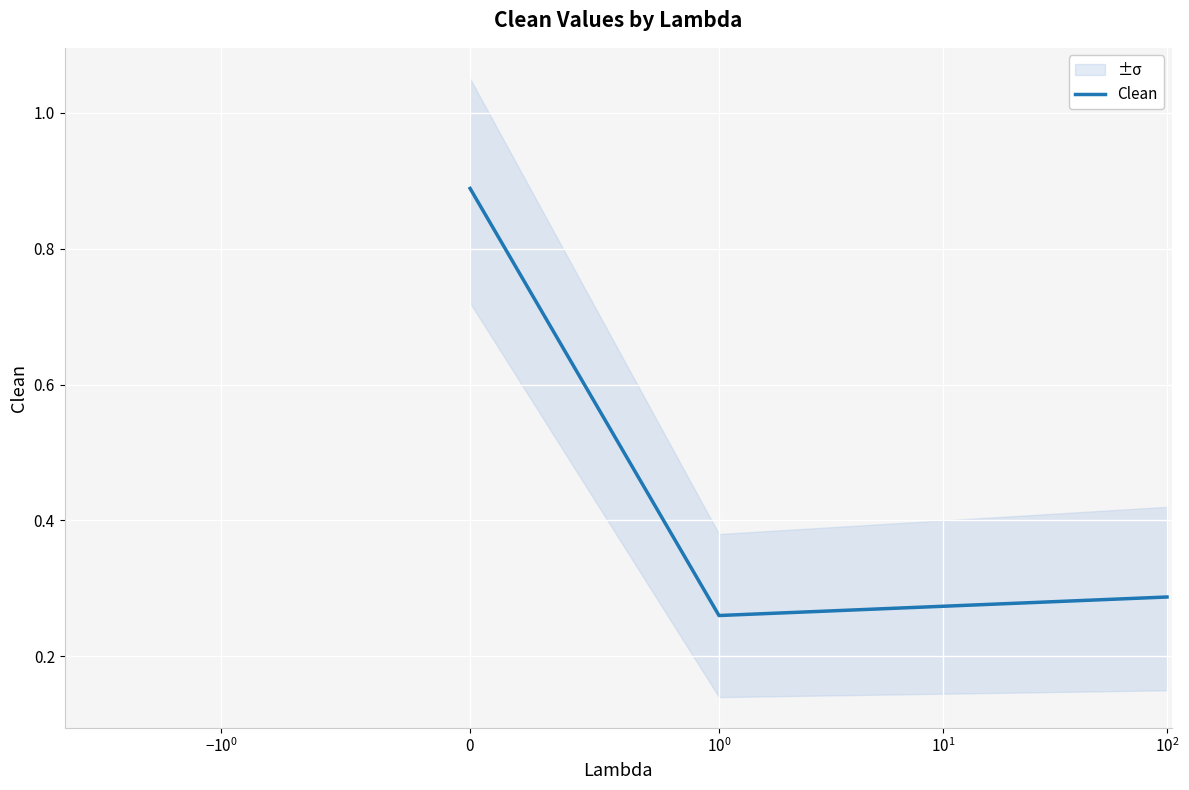

How many lines are shown in the chart?

1